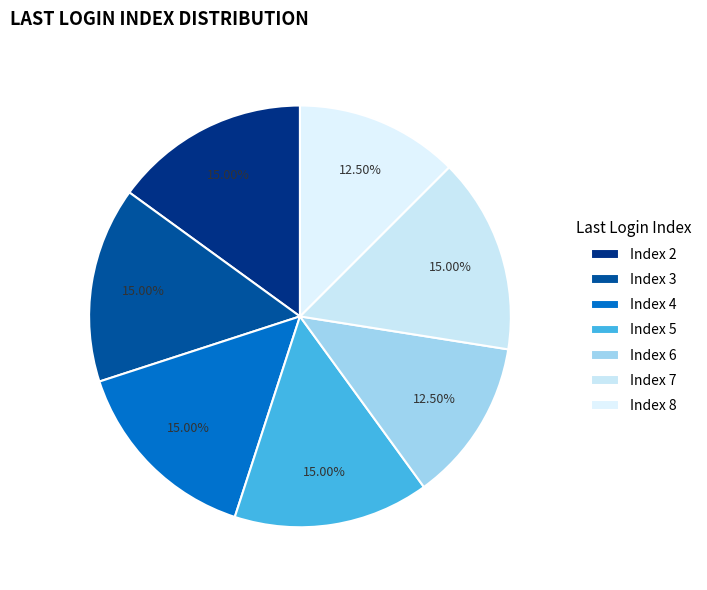

To the nearest percent, what is the difference between the largest and smallest slice percentages?

3%